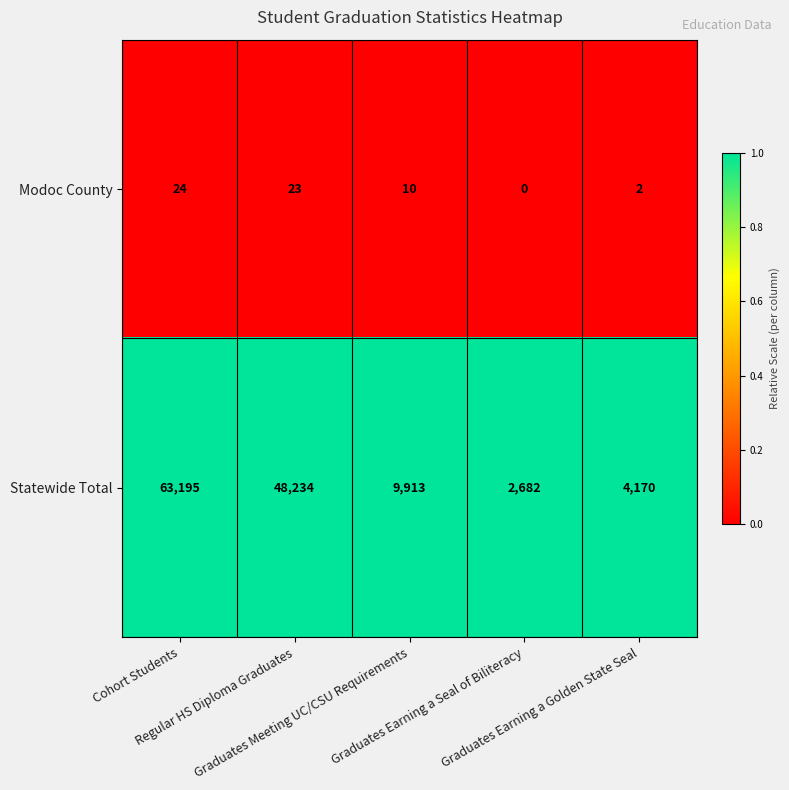

What is the average value of the Statewide Total series?

25639